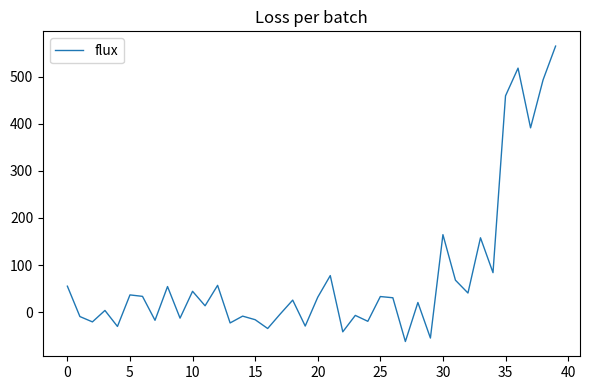

What is the difference between the maximum and minimum values?

627.3